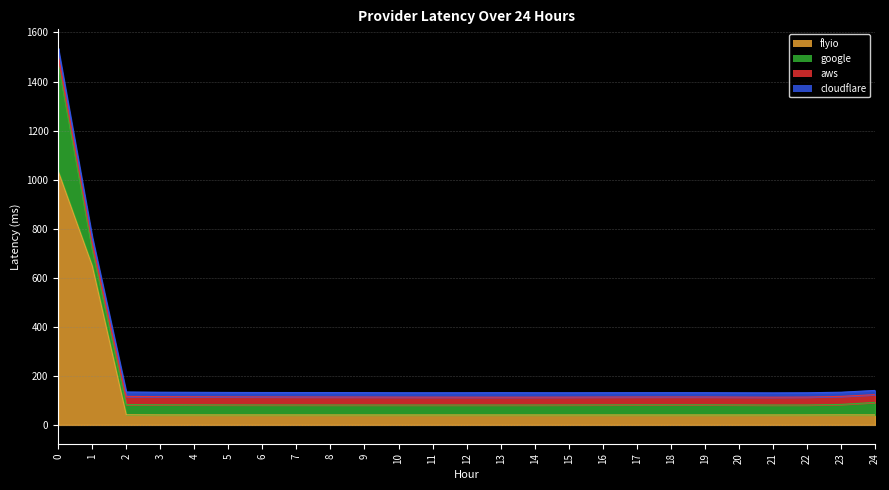

True or false: aws and flyio intersect in this chart.

False